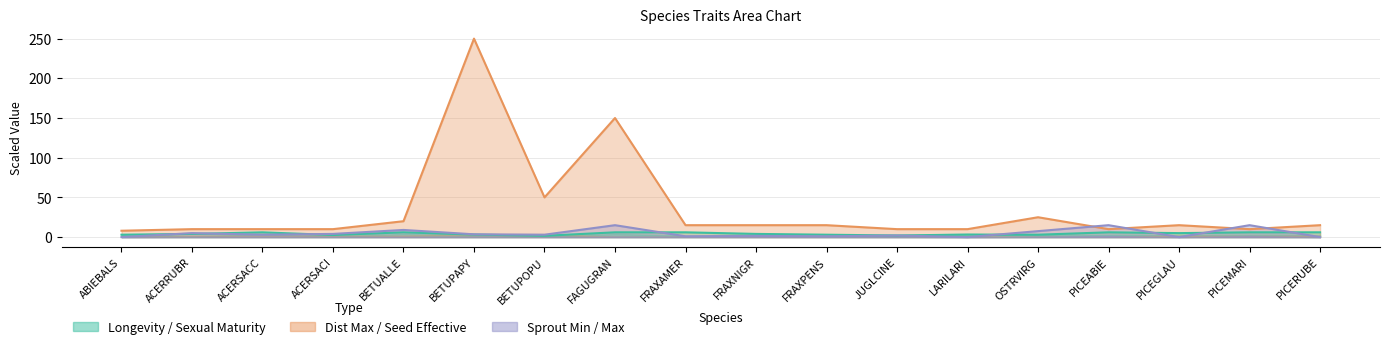

Which series changed the most between ACERSACC and BETUPAPY?

Dist Maximum